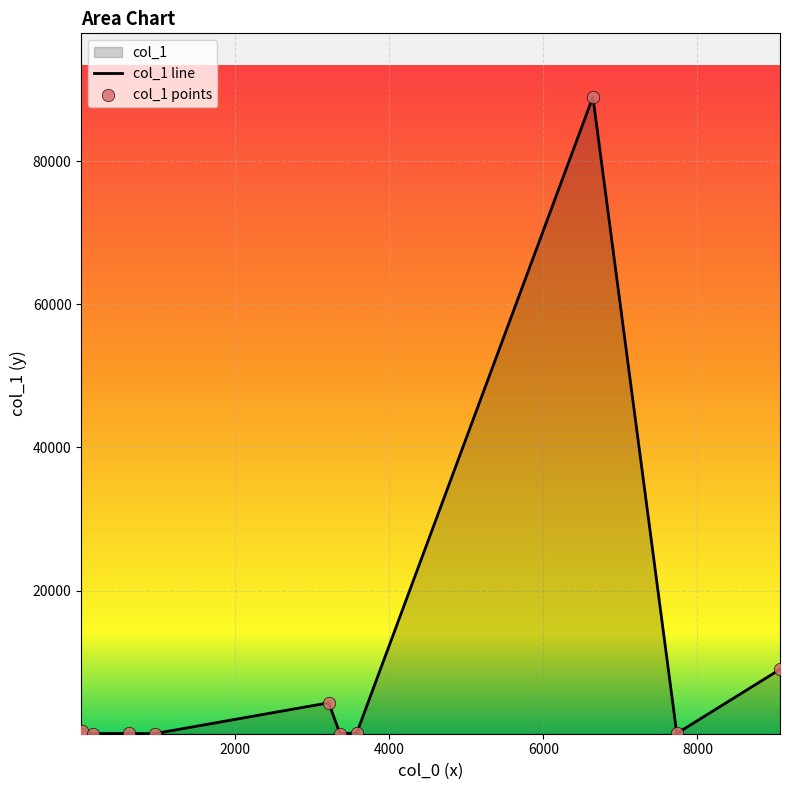

What is the change in value from 9072 to 952?

-8983